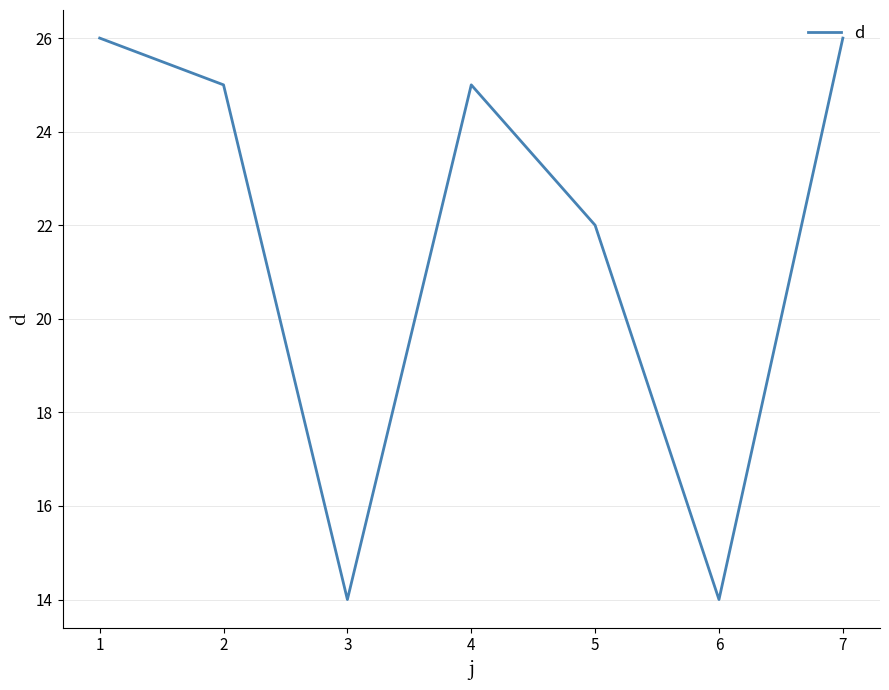

What is the minimum value shown in the chart?

14